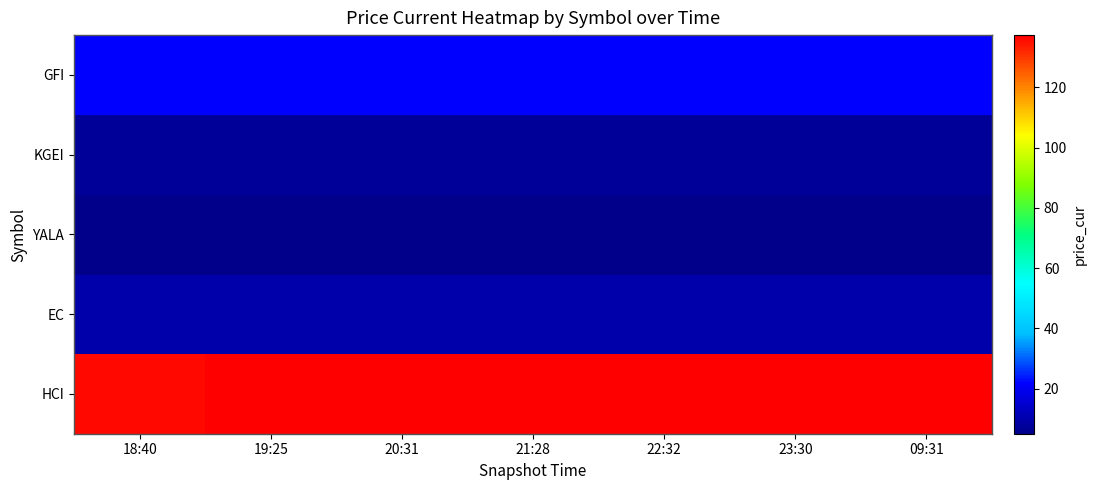

Between 18:40 and 23:30, which series saw the biggest shift?

HCI